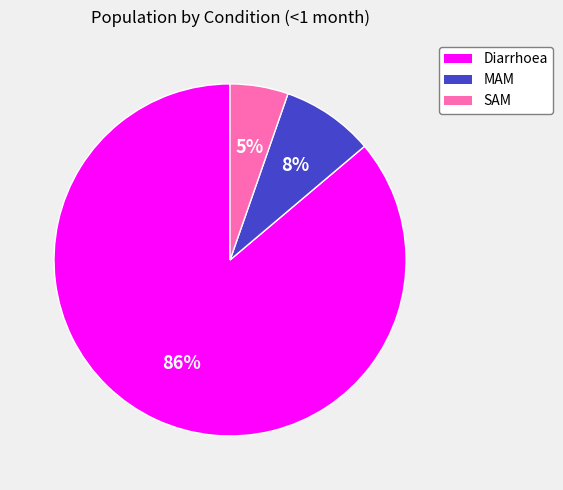

Do SAM and Diarrhoea together represent more than half of the pie?

Yes